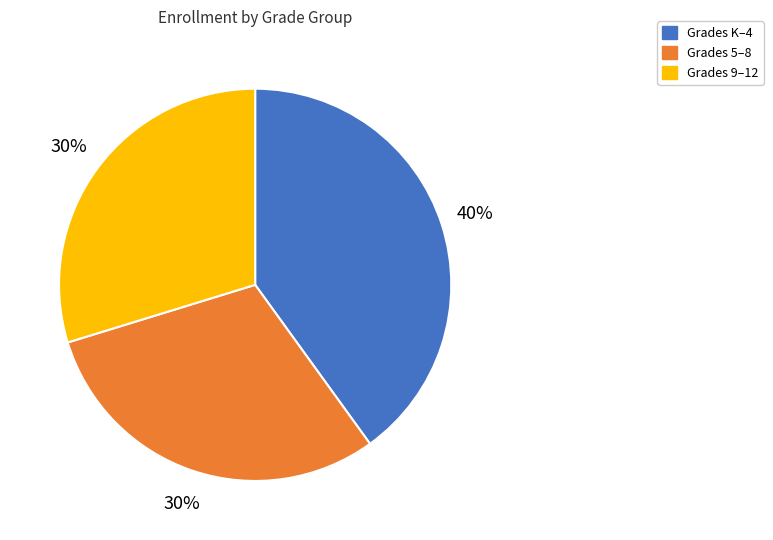

How many slices are in this pie chart?

3